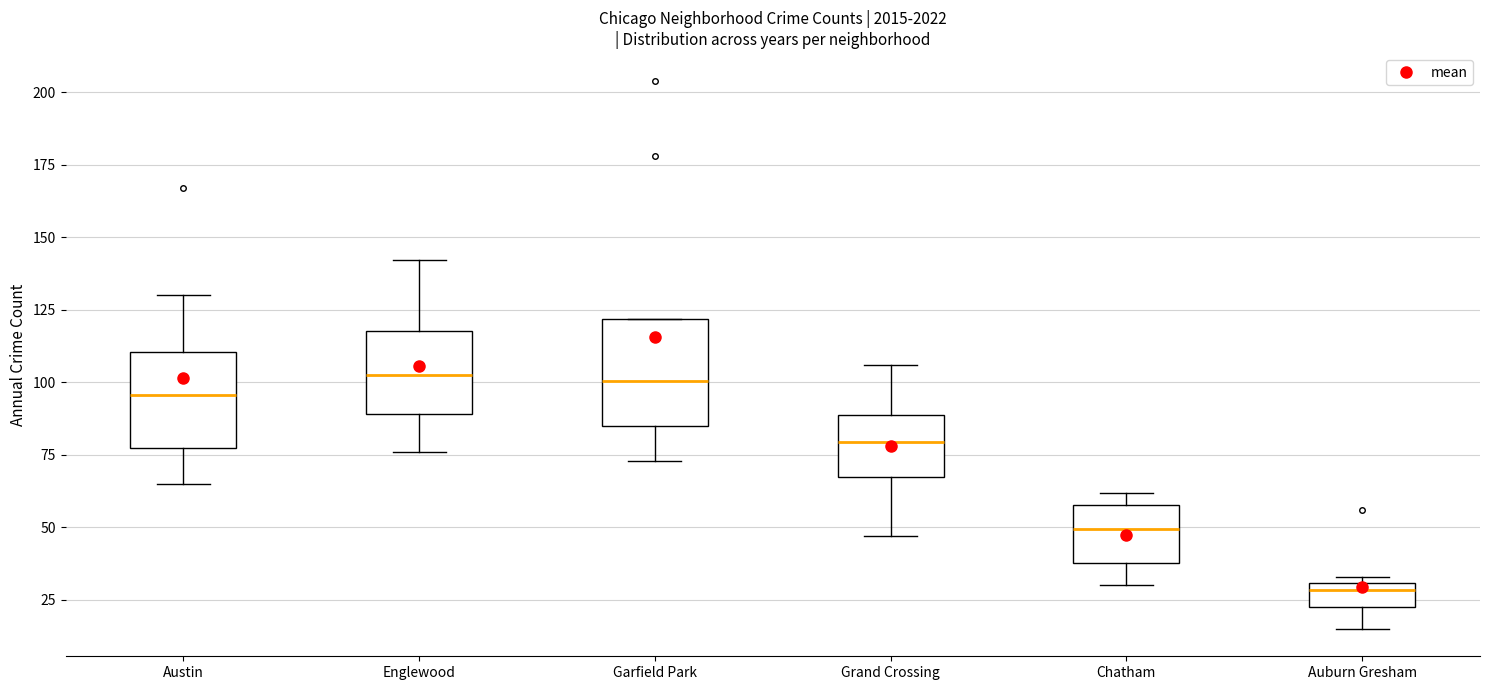

Which box's median line is the lowest?

Auburn Gresham